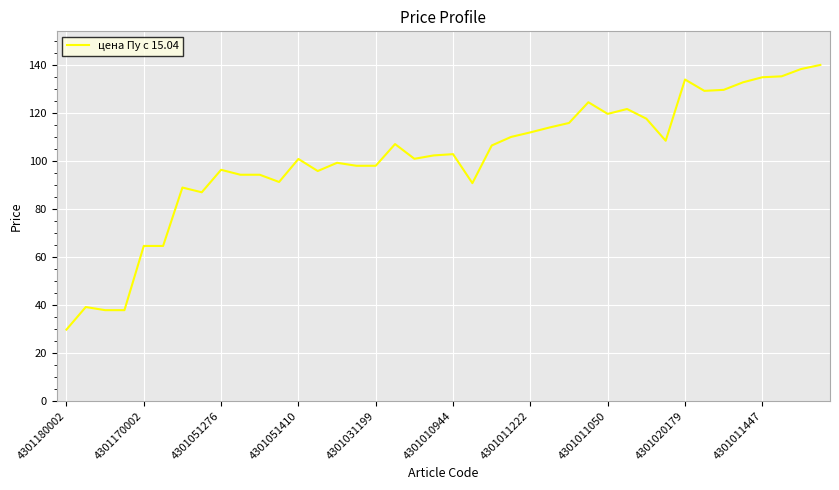

What is the greatest value displayed?

140.0